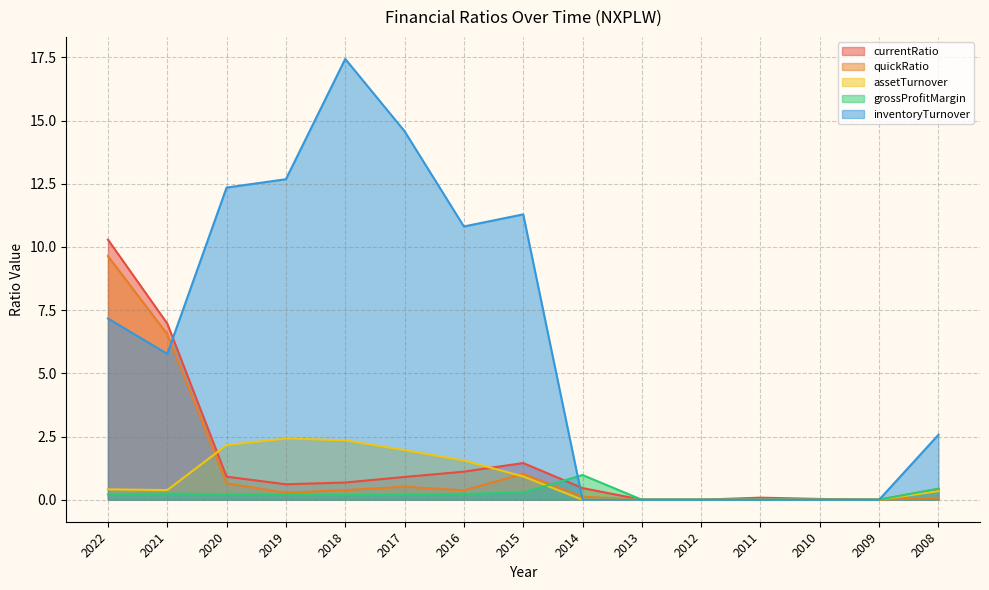

Reading right to left, extract all data points from this chart.

currentRatio: 0.4	0.0	0.0	0.1	0.0	0.0	0.5	1.4	1.1	0.9	0.7	0.6	0.9	7.0	10.3
quickRatio: 0.1	0.0	0.0	0.0	0.0	0.0	0.1	1.0	0.4	0.5	0.4	0.3	0.7	6.5	9.6
assetTurnover: 0.3	0.0	0.0	0.0	0.0	0.0	0.0	0.9	1.6	2.0	2.4	2.4	2.2	0.4	0.4
grossProfitMargin: 0.4	0.0	0.0	0.0	0.0	0.0	1.0	0.3	0.2	0.2	0.2	0.2	0.2	0.2	0.2
inventoryTurnover: 2.6	0.0	0.0	0.0	0.0	0.0	0.0	11.3	10.8	14.6	17.4	12.7	12.3	5.8	7.2